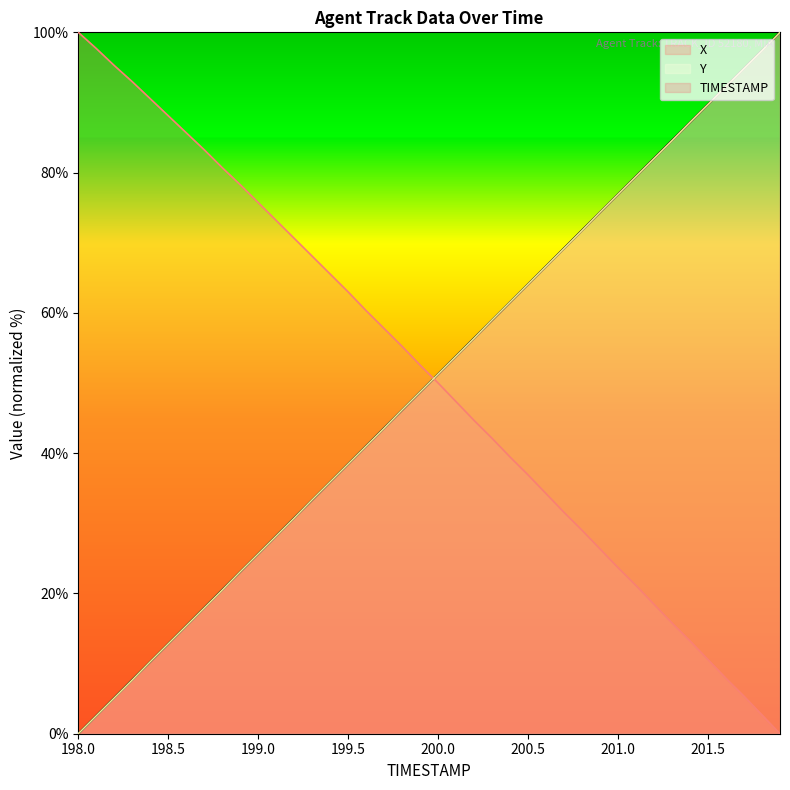

Does the chart display data point markers on the line(s)?

No